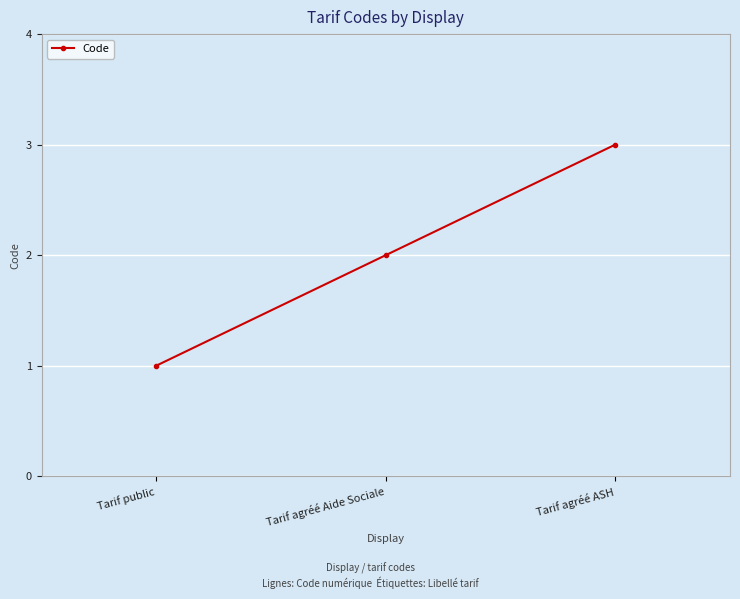

What position from the left is Tarif public?

1